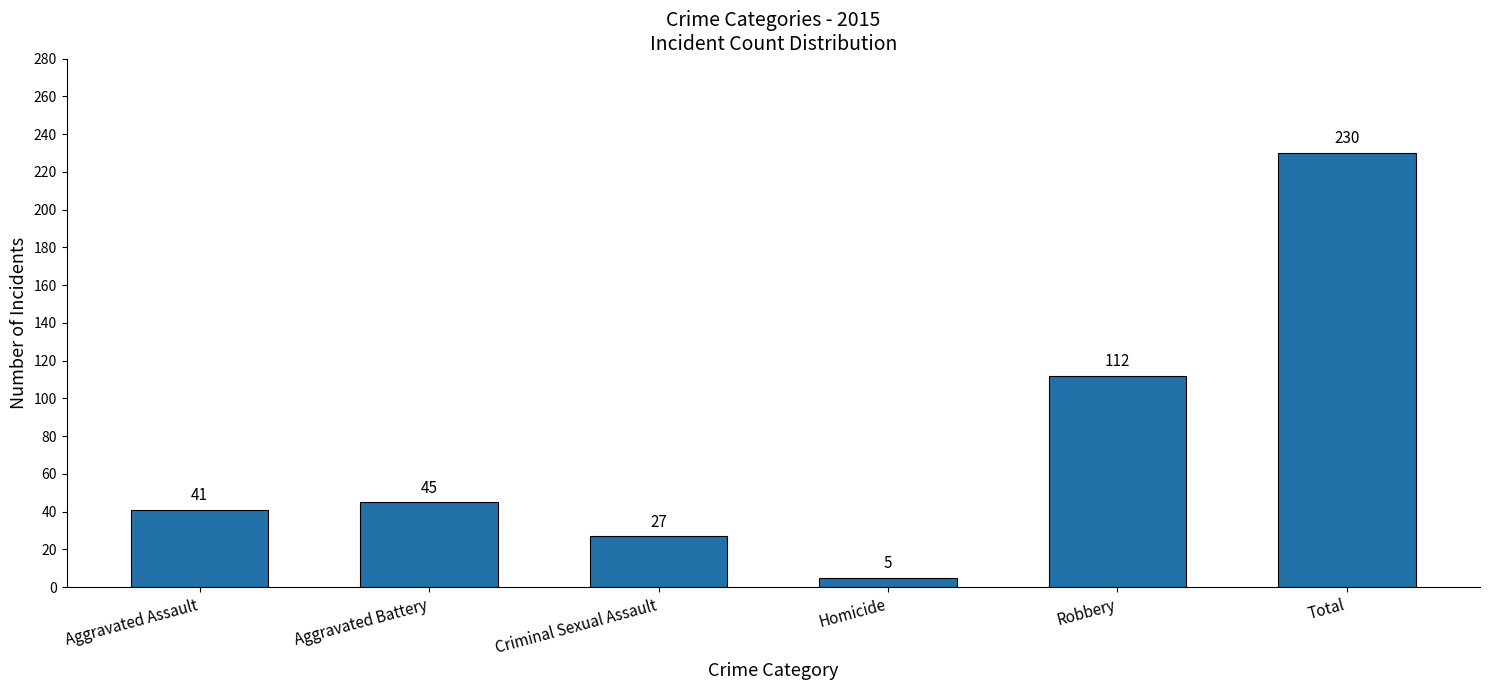

What position from the left is Total?

6